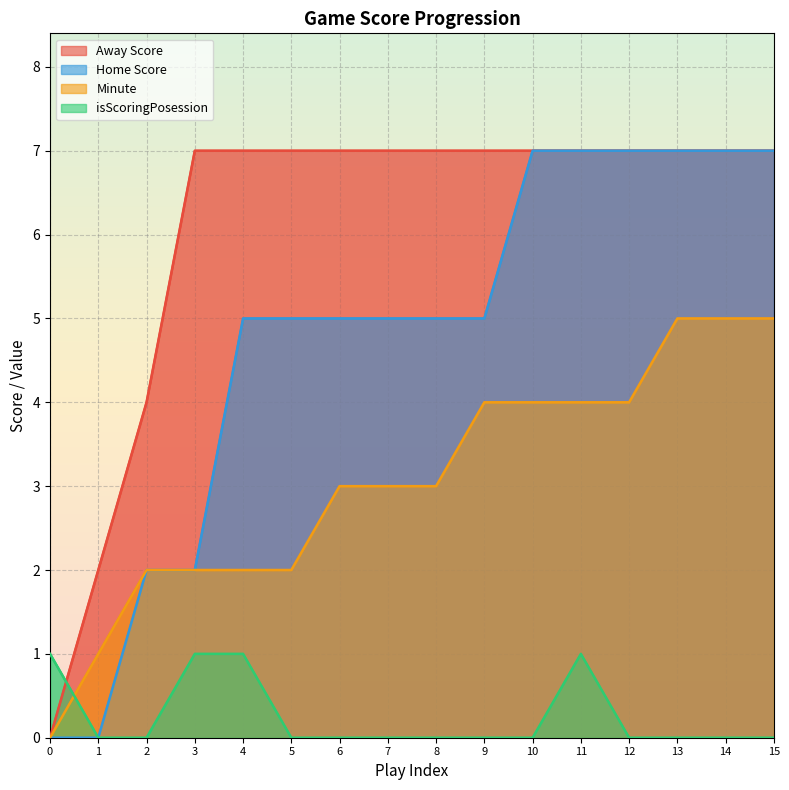

Count the Home Score values in the range 5 to 7.

12